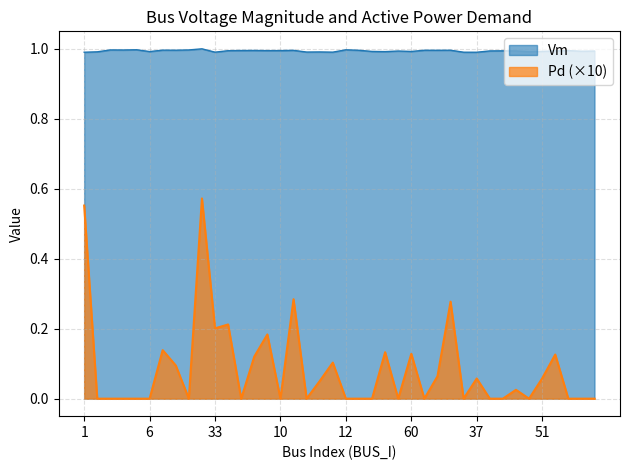

True or false: Pd and Vm cross at least once.

False